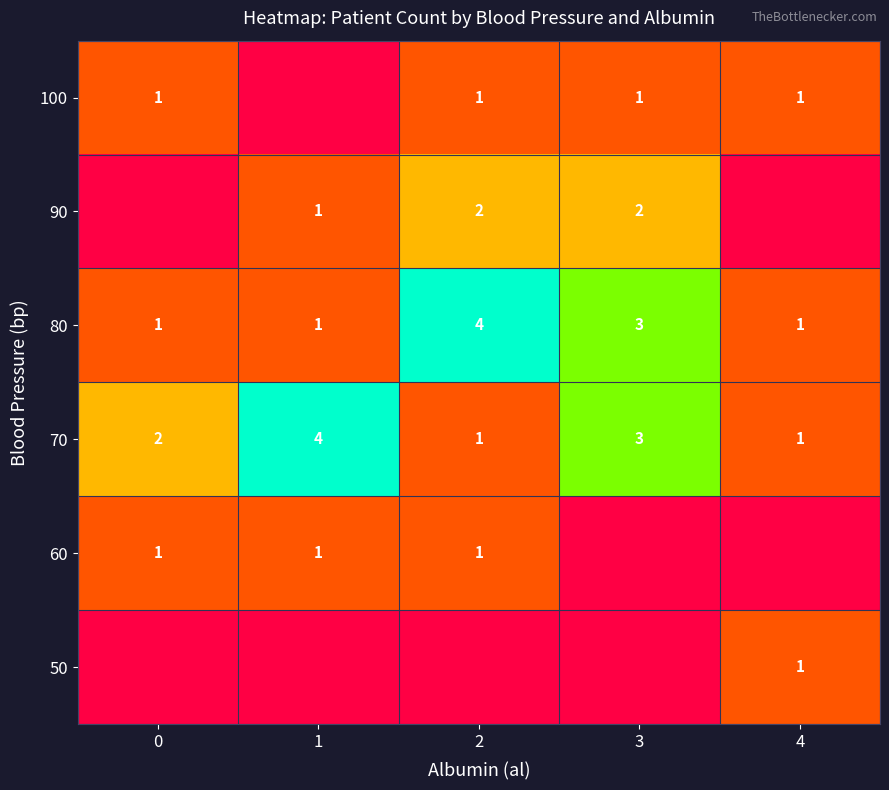

What is the total value across all series at 3?

9